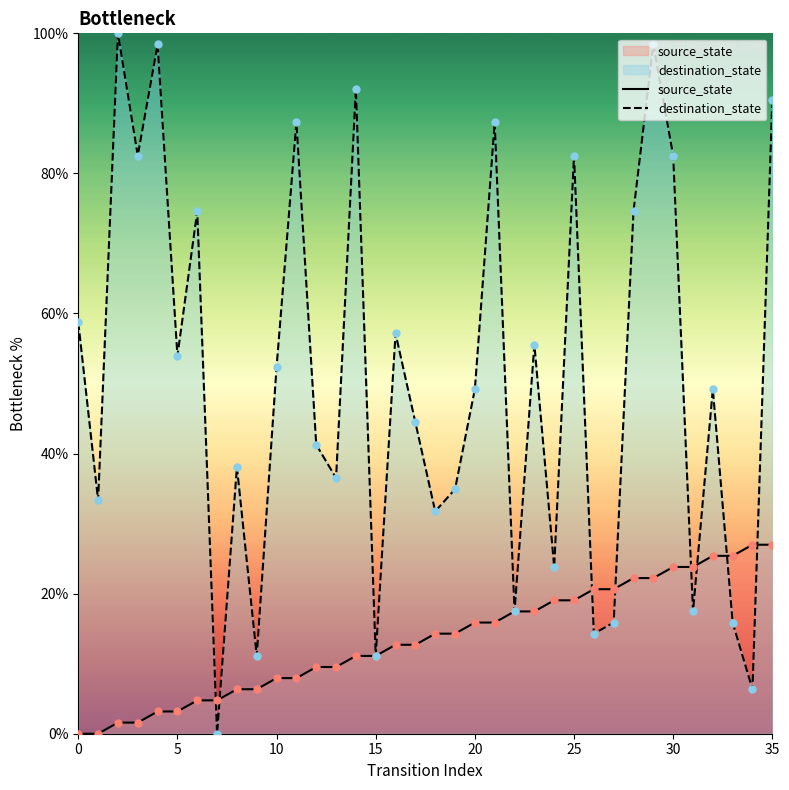

At which category is the sum across all series the highest?

29